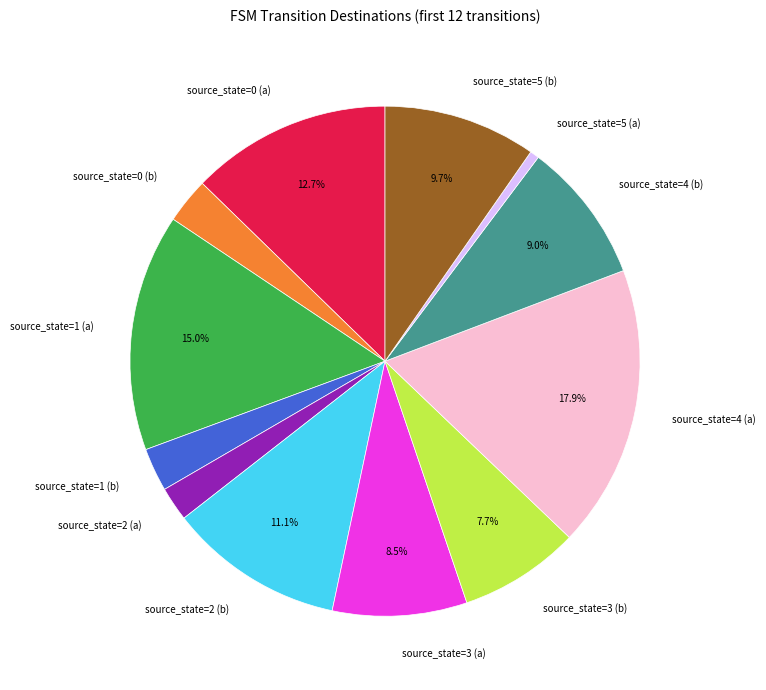

To the nearest percent, what portion does source_state=0 (b) represent?

3%